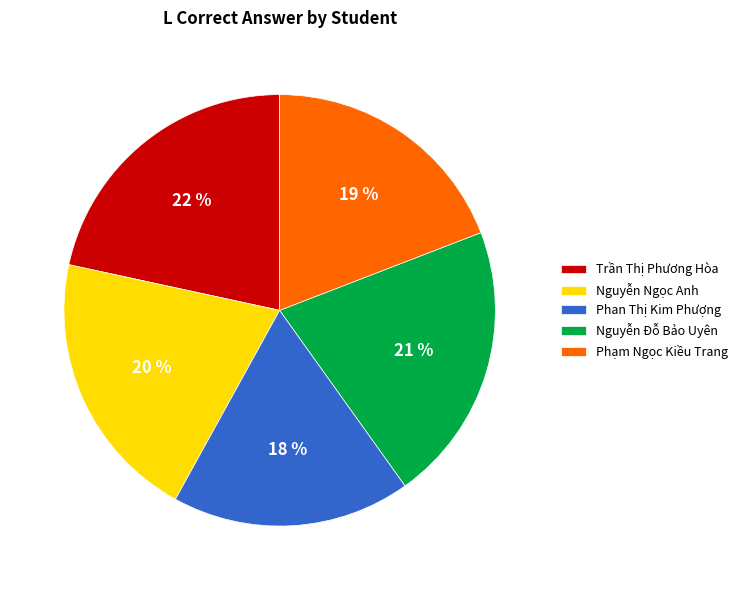

Count the number of slices in the pie.

5